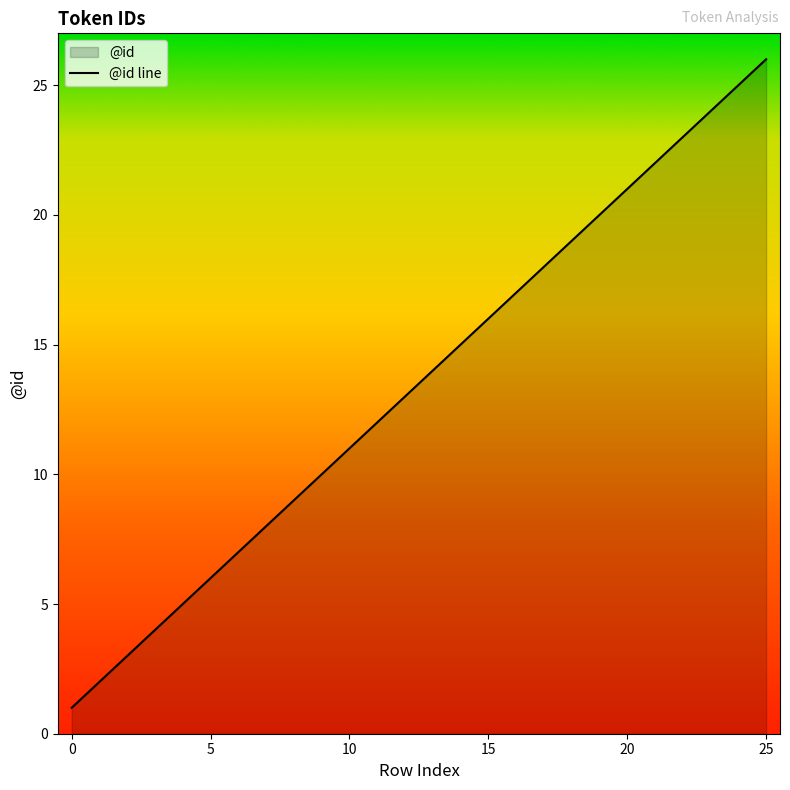

How many lines are shown in the chart?

1